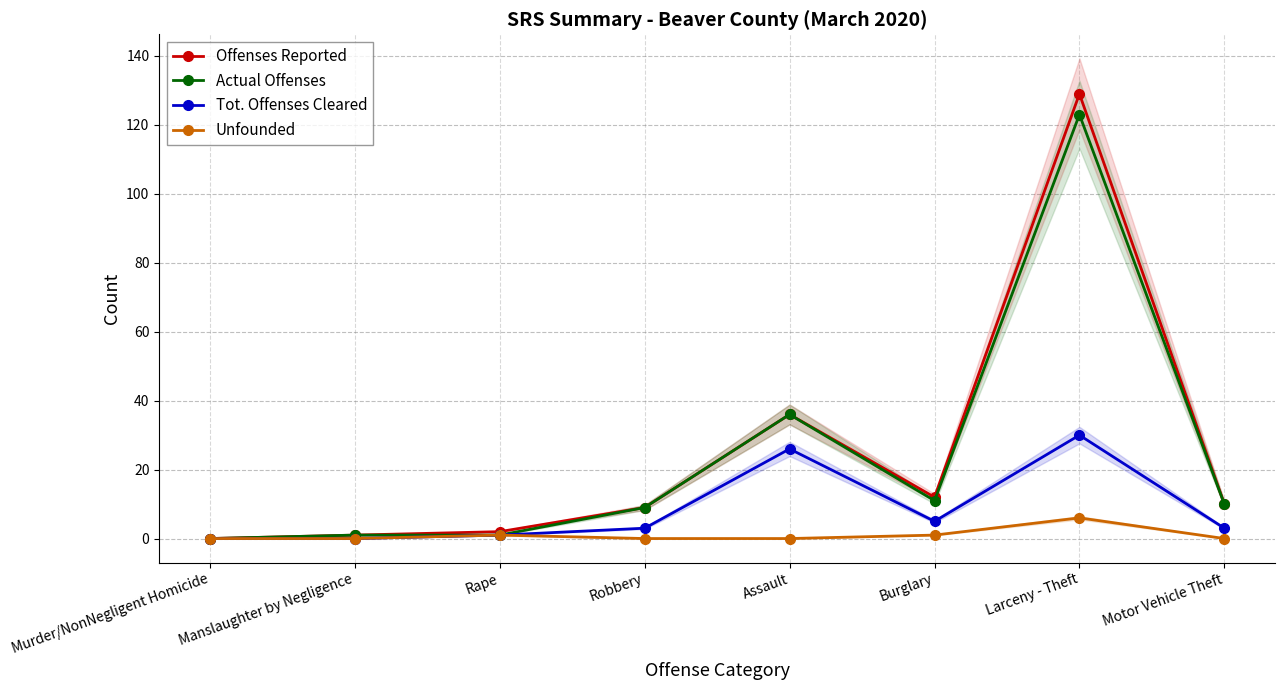

How many values in Tot. Offenses Cleared are above zero?

6